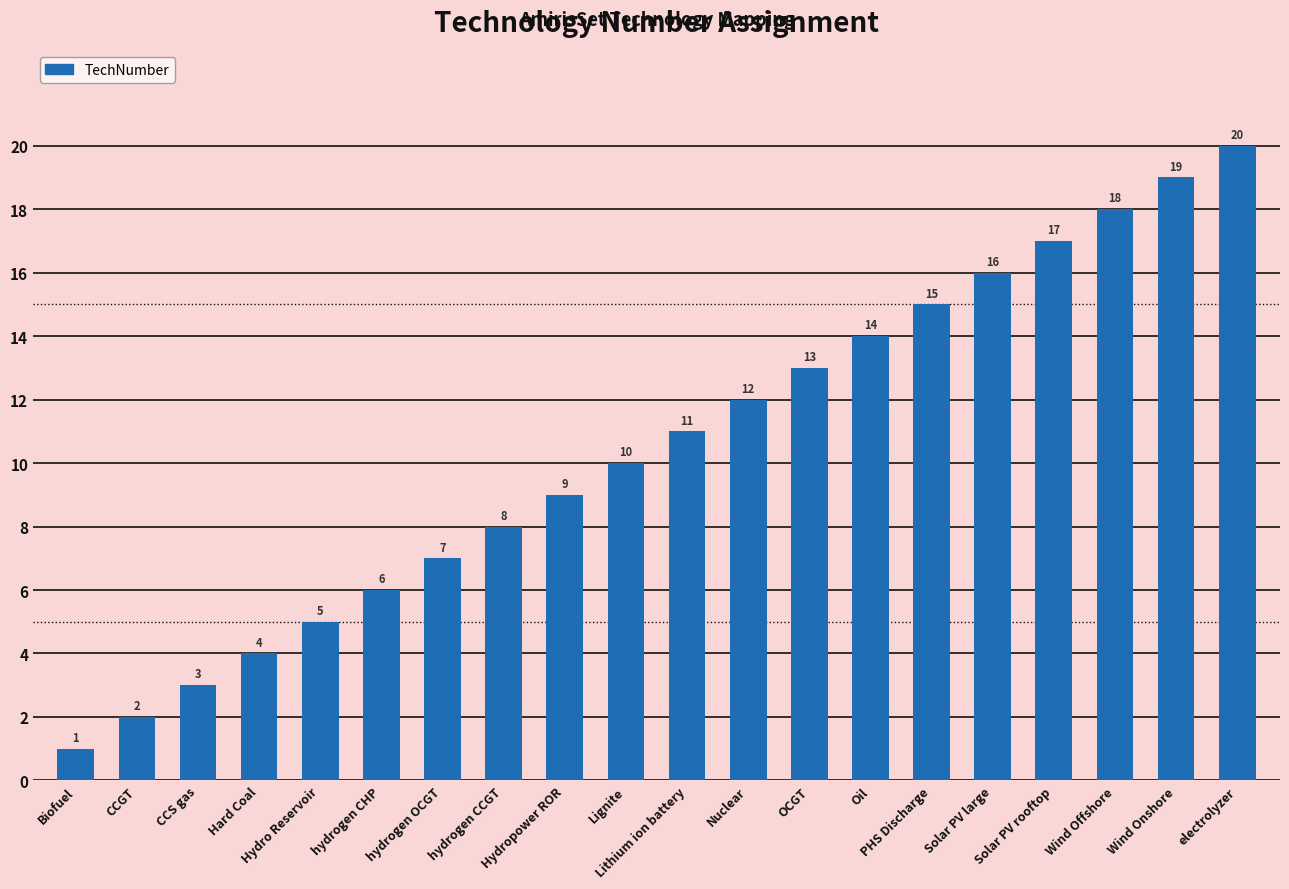

What is the label of the 7th bar from the right?

Oil